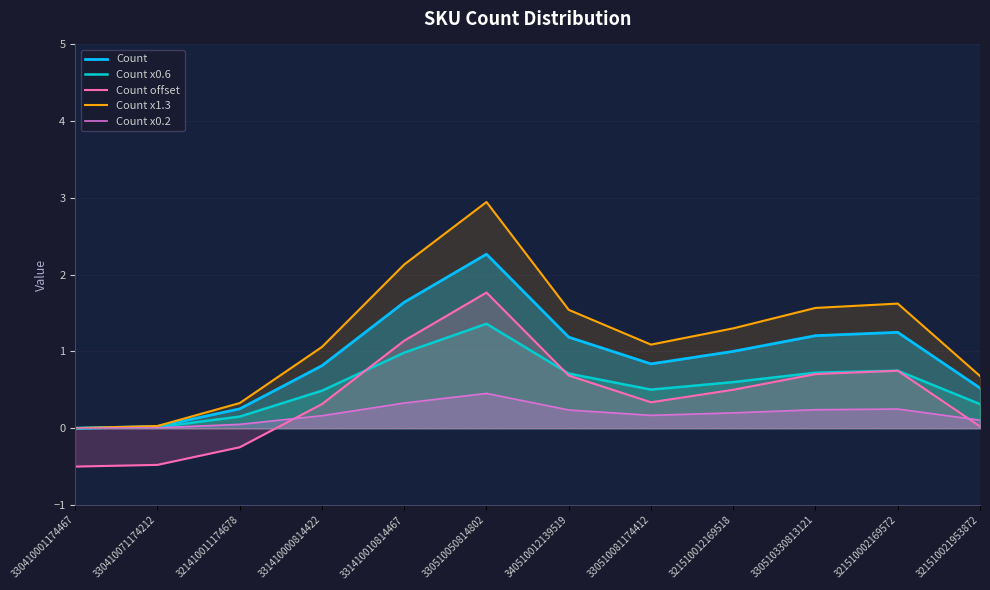

Read the Count x0.2 value at 331410000814422.

0.2